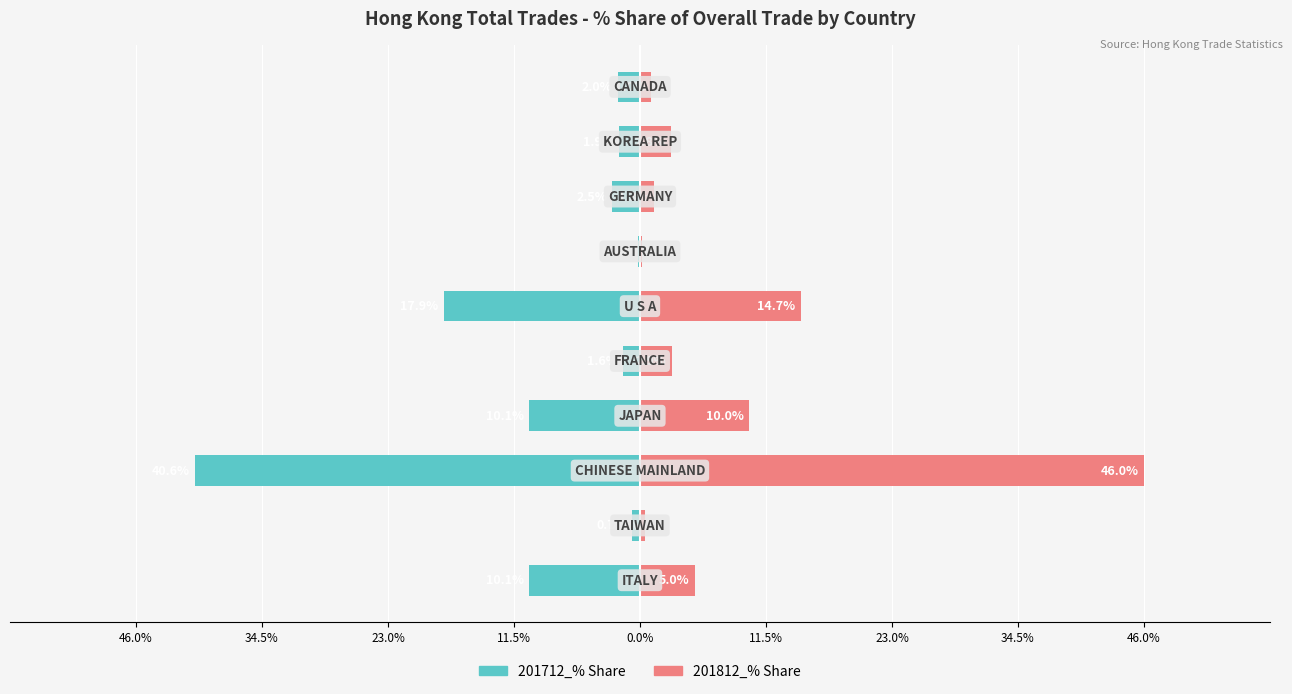

Reading left to right, transcribe all the data shown in this chart.

201712_% Share: -10.1	-0.7	-40.6	-10.1	-1.6	-17.9	-0.2	-2.5	-1.9	-2.0
201812_% Share: 5.0	0.4	46.0	10.0	2.9	14.7	0.2	1.3	2.8	1.0